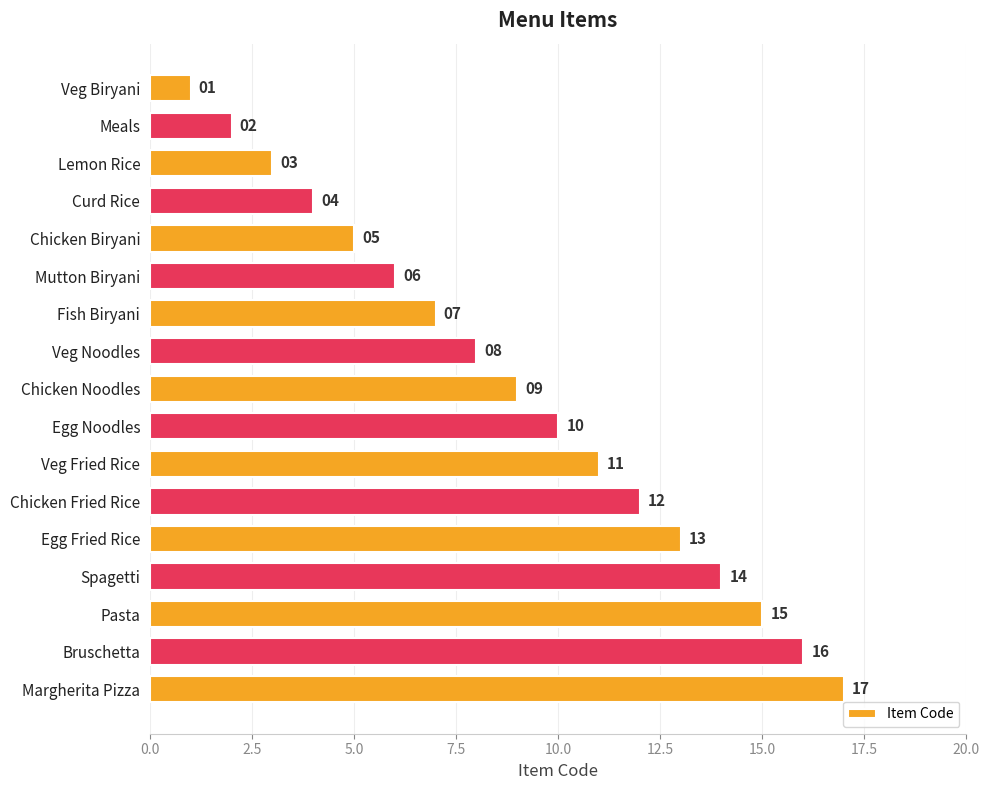

What is the difference between the maximum and second lowest values?

15